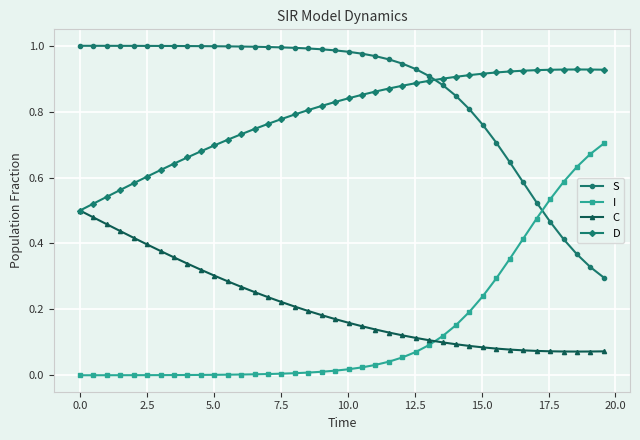

True or false: C and S intersect in this chart.

False